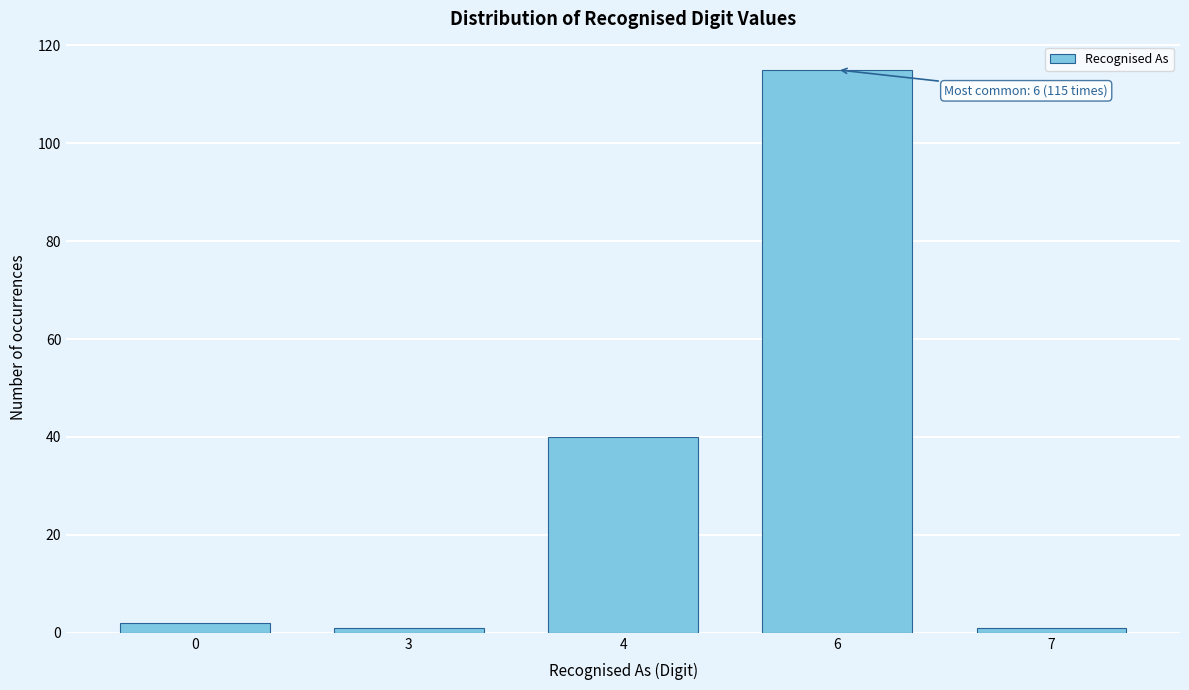

Reading right to left, what are all the values shown in this chart?

1	115	40	1	2